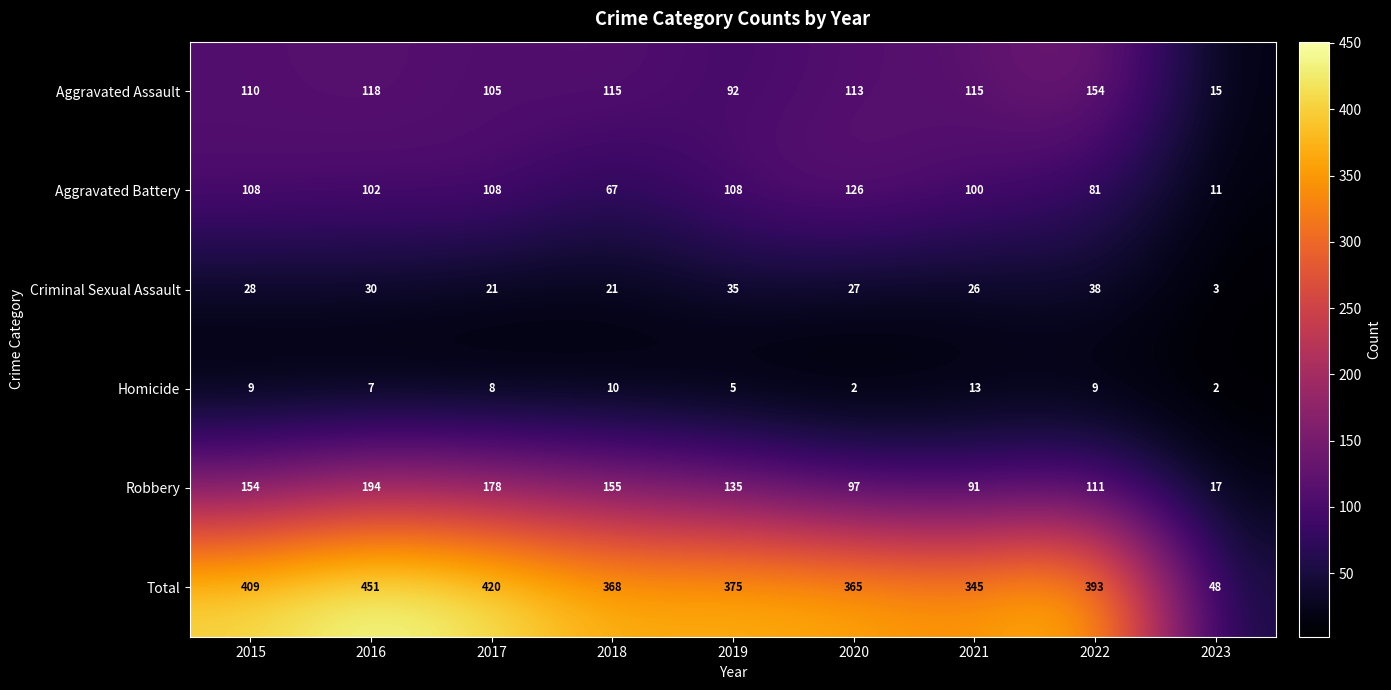

Count the number of data series in this chart.

6